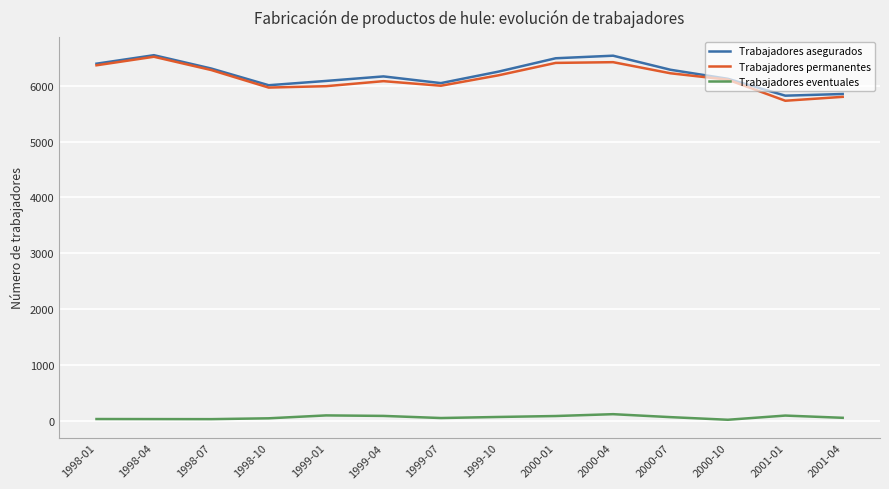

What is the greatest value displayed?

6546